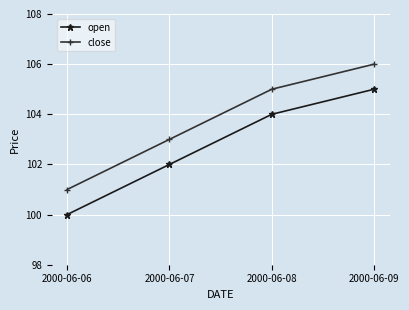

How many data points in open are less than 104?

2